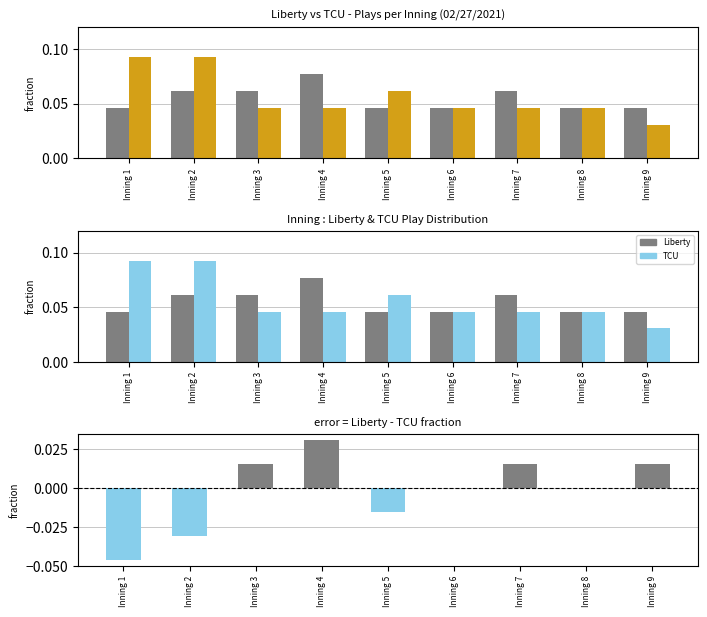

The value of Liberty (batting) at Inning 8 is 0.0. True or false?

True